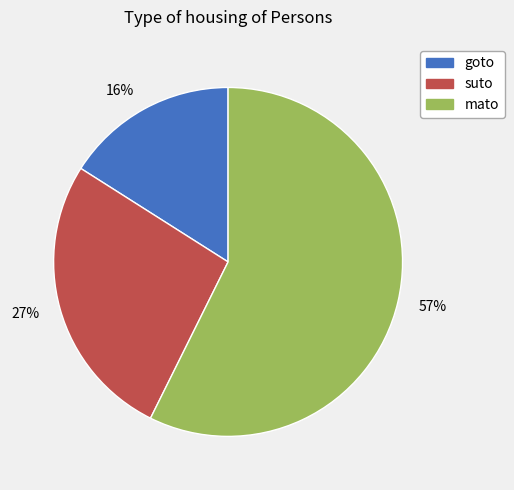

Rank the categories by value from highest to lowest.

57%, 27%, 16%